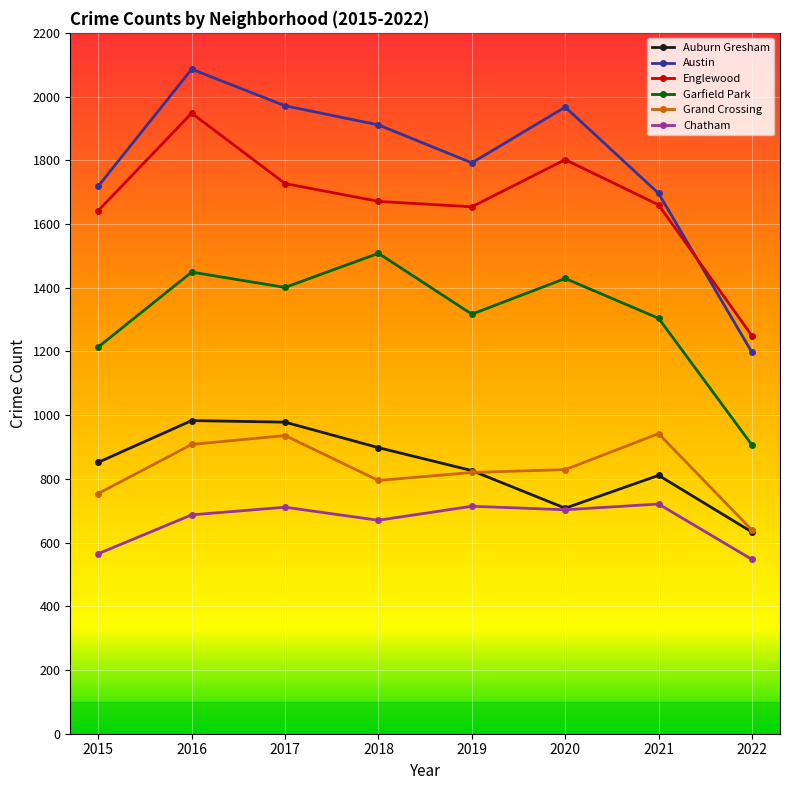

Which category has the highest value in the Garfield Park series?

2018